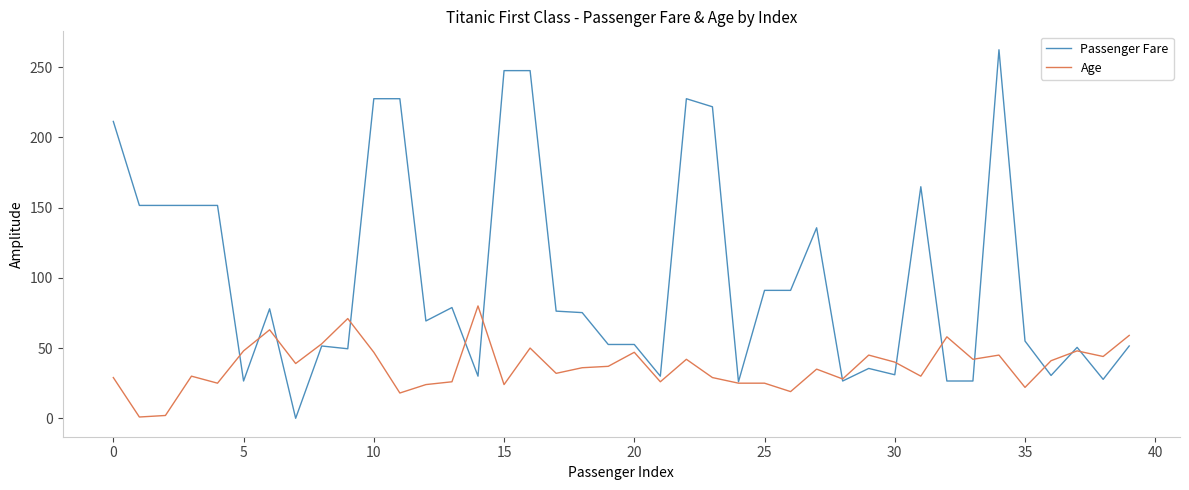

What is the average value of the Passenger Fare series?

100.5